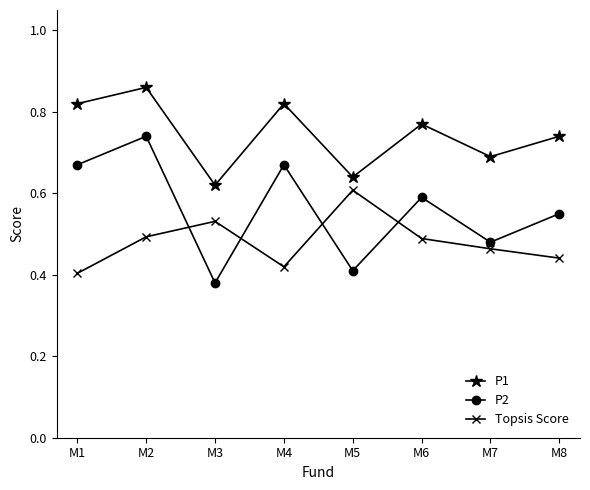

True or false: Topsis Score and P2 intersect in this chart.

True